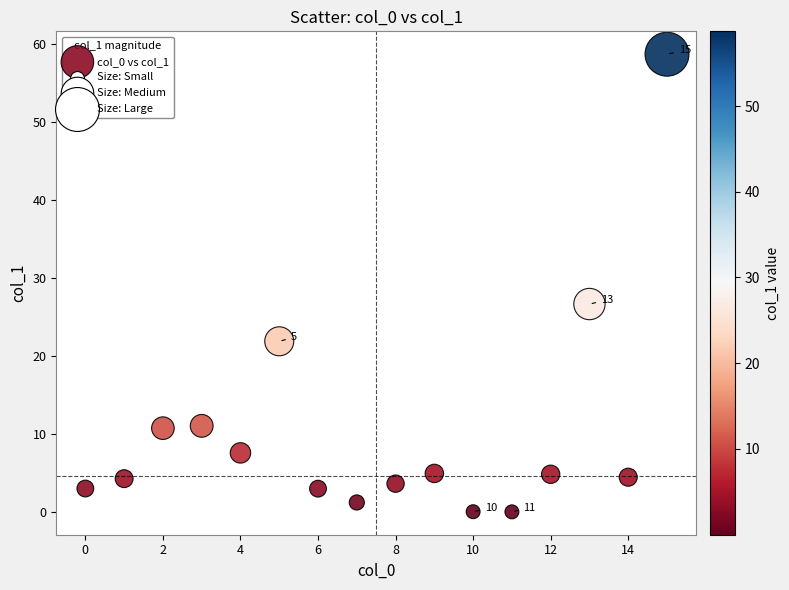

What is the range of Y values (max minus min)?

58.7